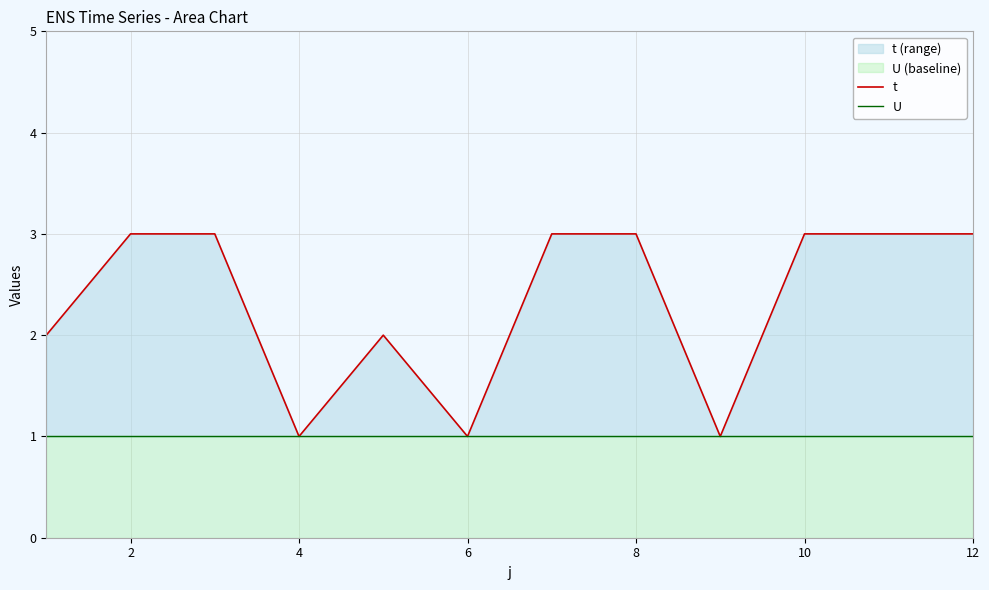

Is it true that U equals 1 at 4?

False